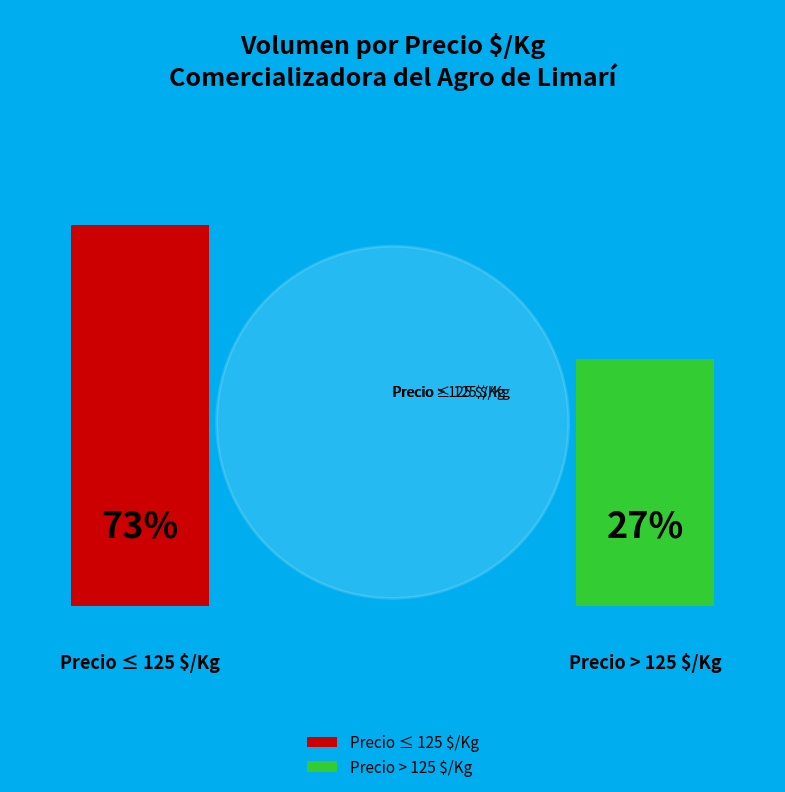

Does 1100 account for over 50% of the chart?

No